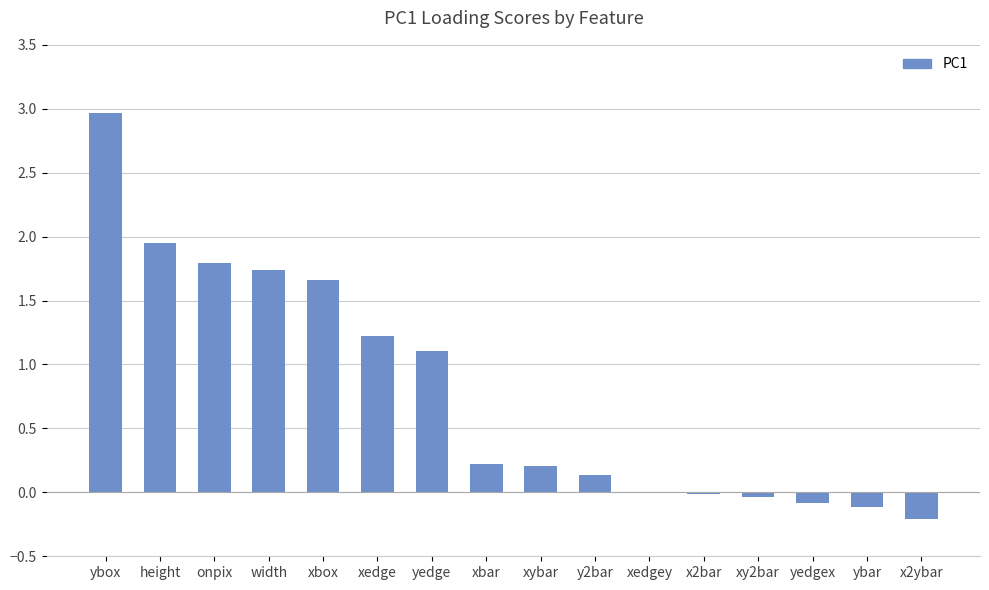

Between height and xbox, which is larger?

height